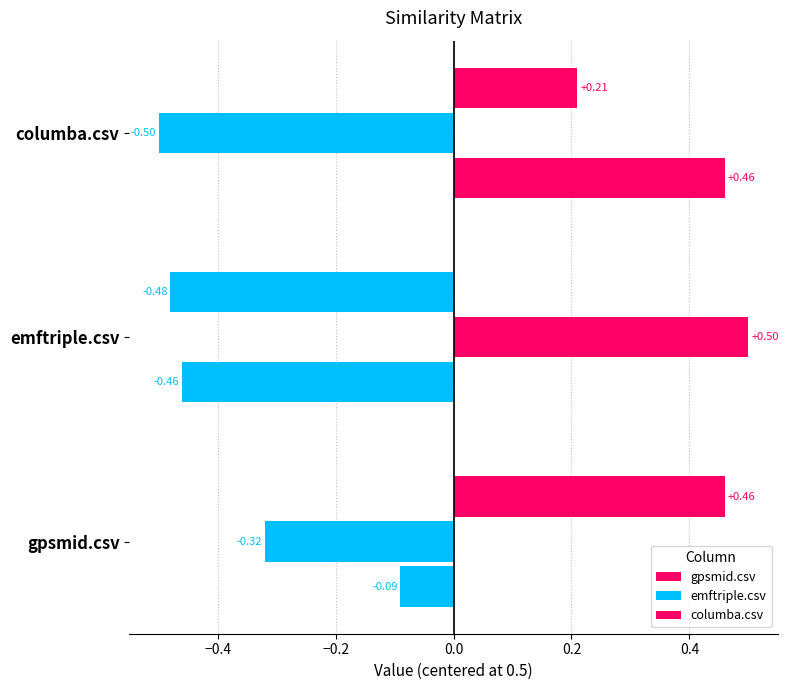

How many values in the columba.csv series are below 0?

2